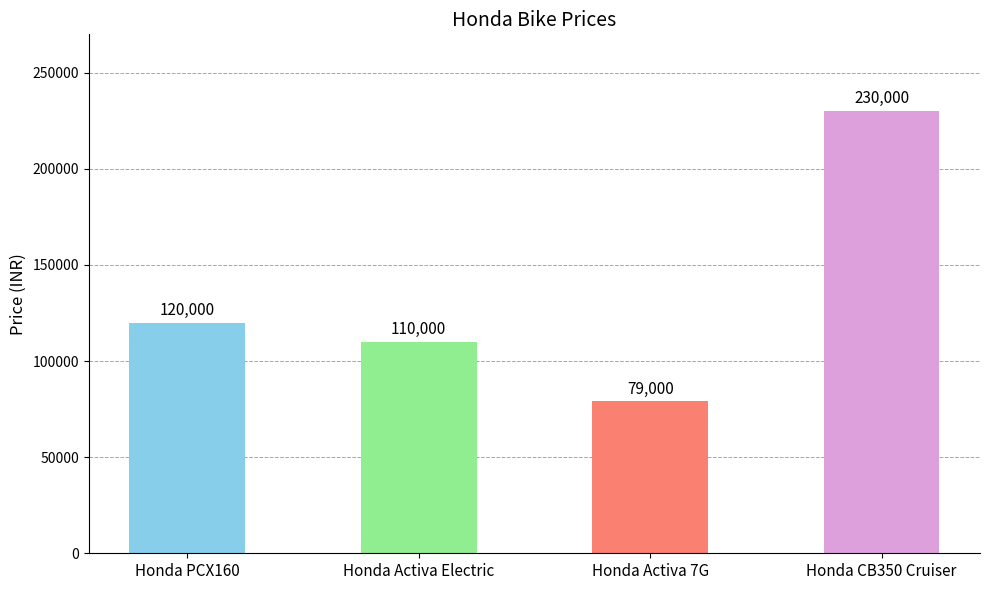

What is the label of the 3rd bar from the left?

Honda Activa 7G